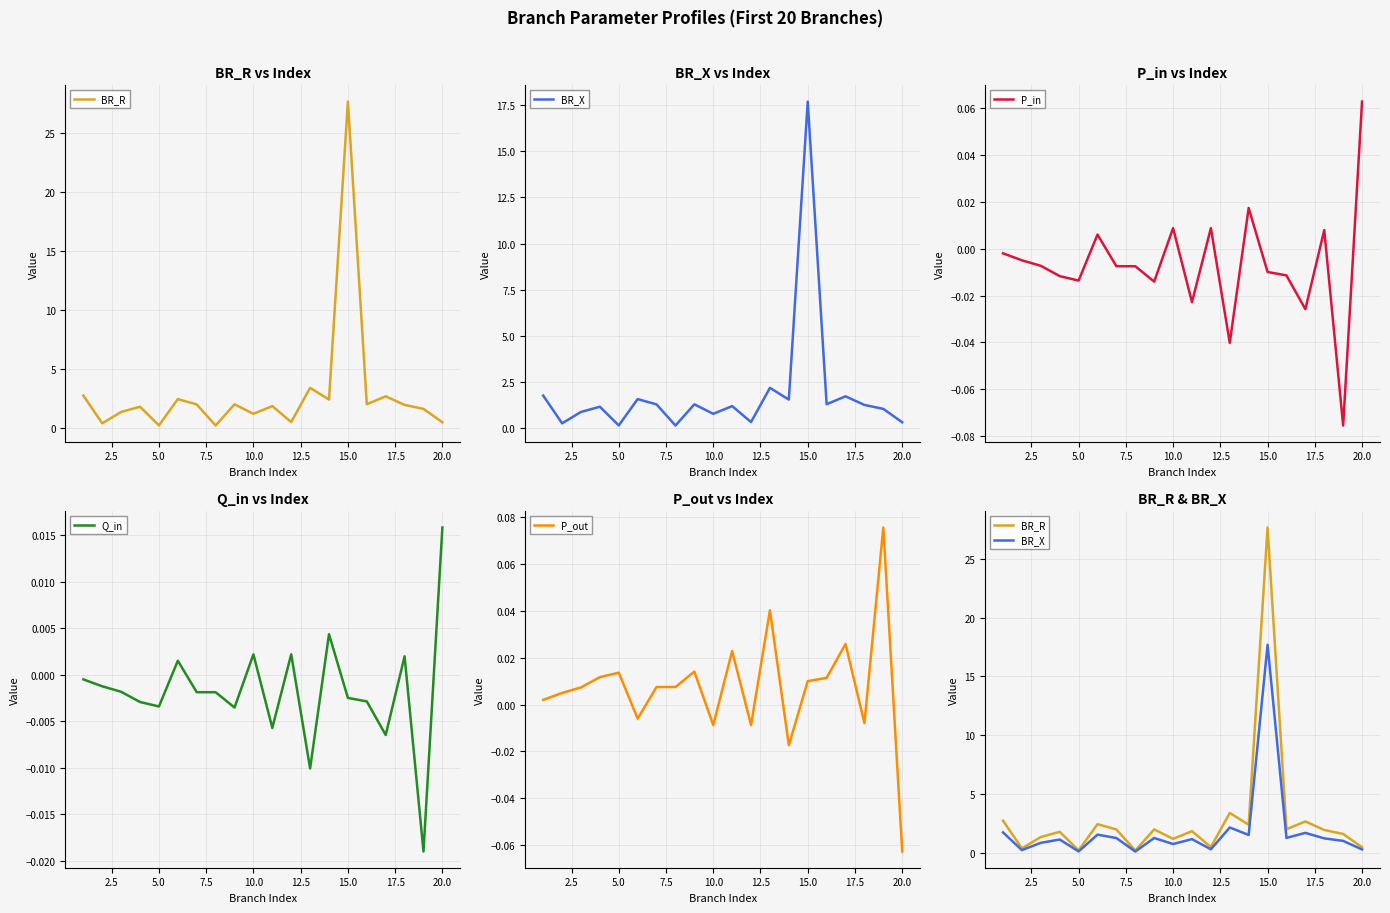

True or false: BR_R and BR_X intersect in this chart.

False